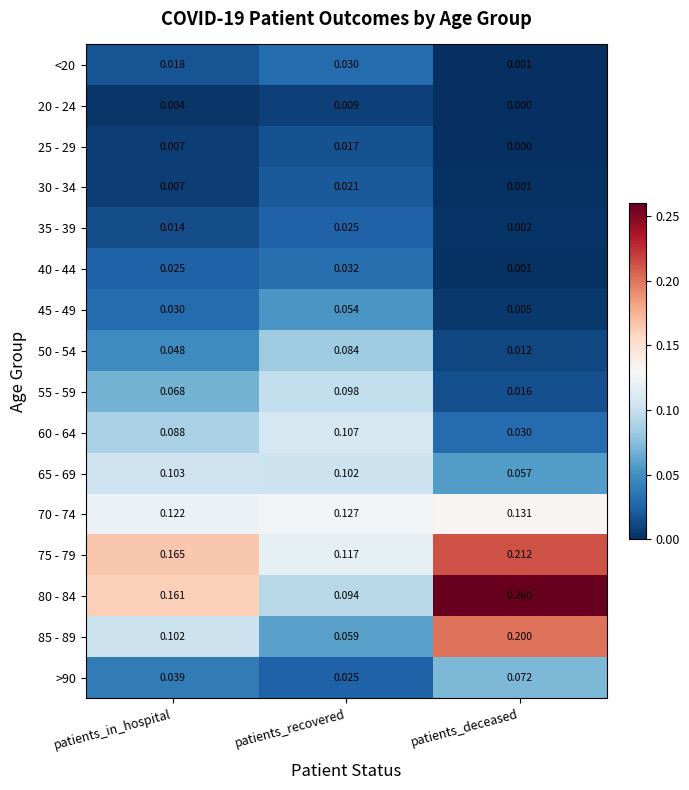

Rank the categories by 85 - 89 value from highest to lowest.

patients_deceased, patients_in_hospital, patients_recovered